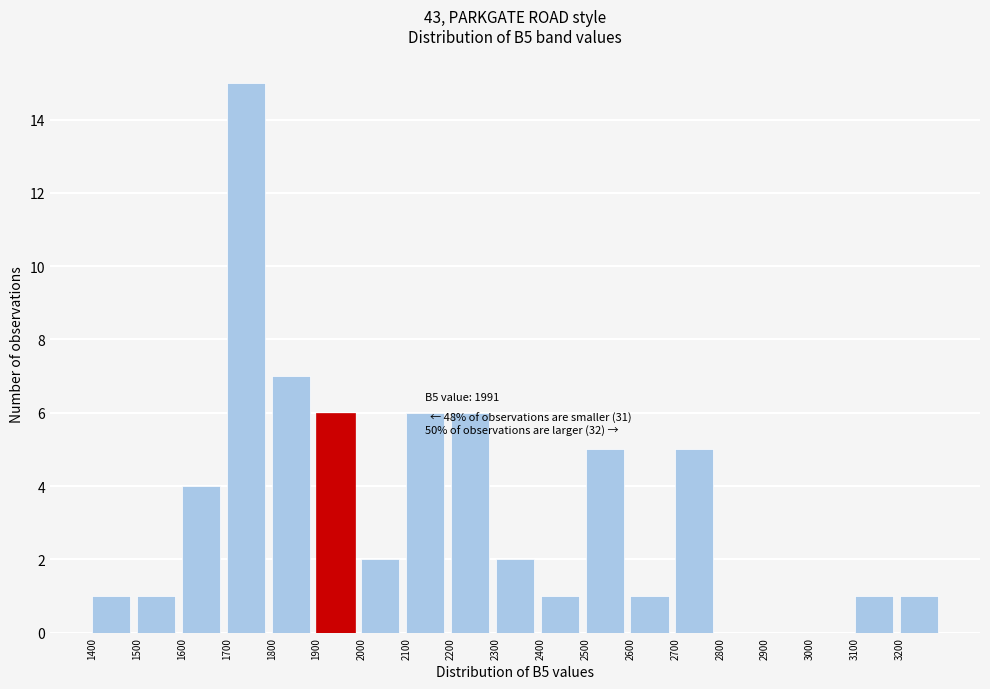

Over which range of the x-axis is the bar tallest?

1700 to 1800